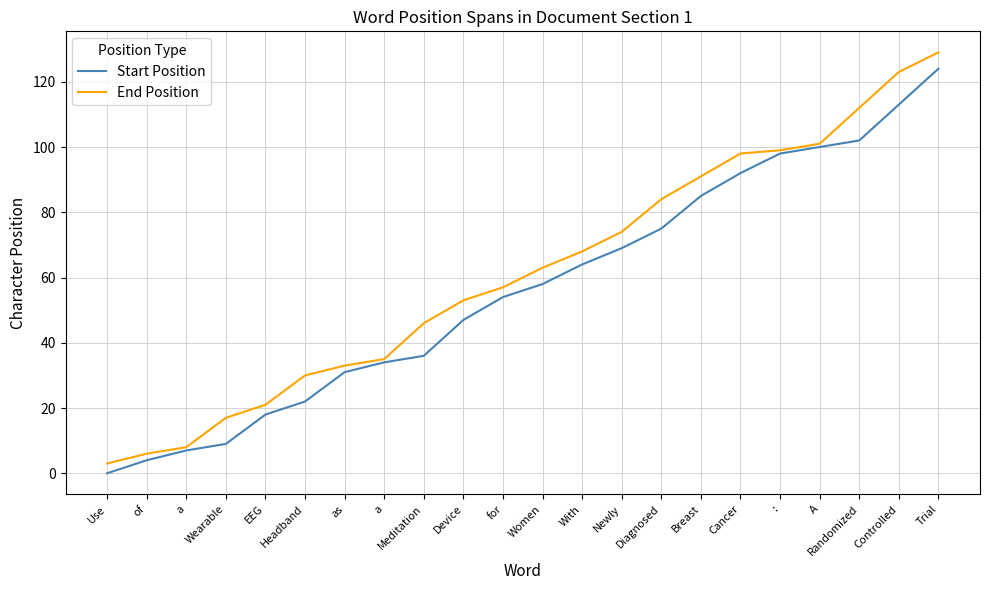

How many lines are shown in the chart?

2